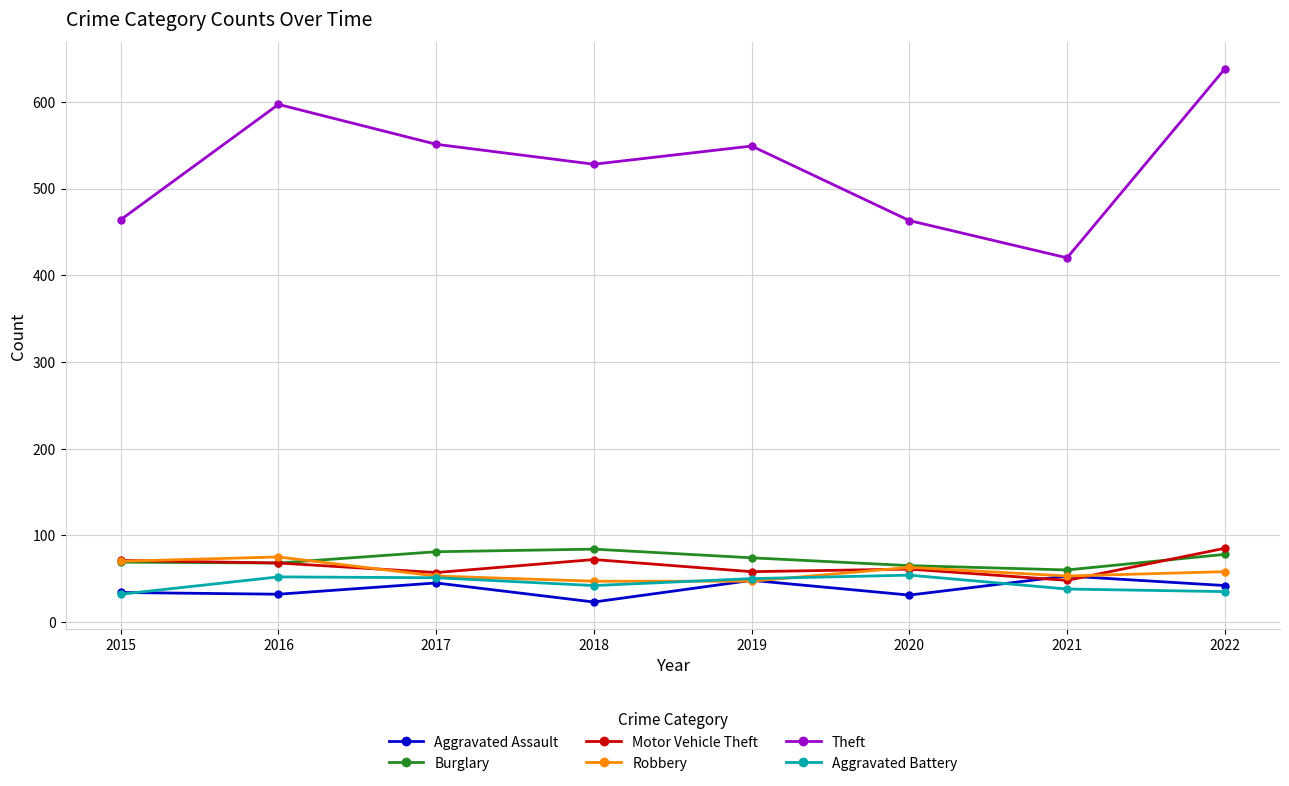

Is the value of Robbery at 2016 greater than the value of Theft at 2021?

No